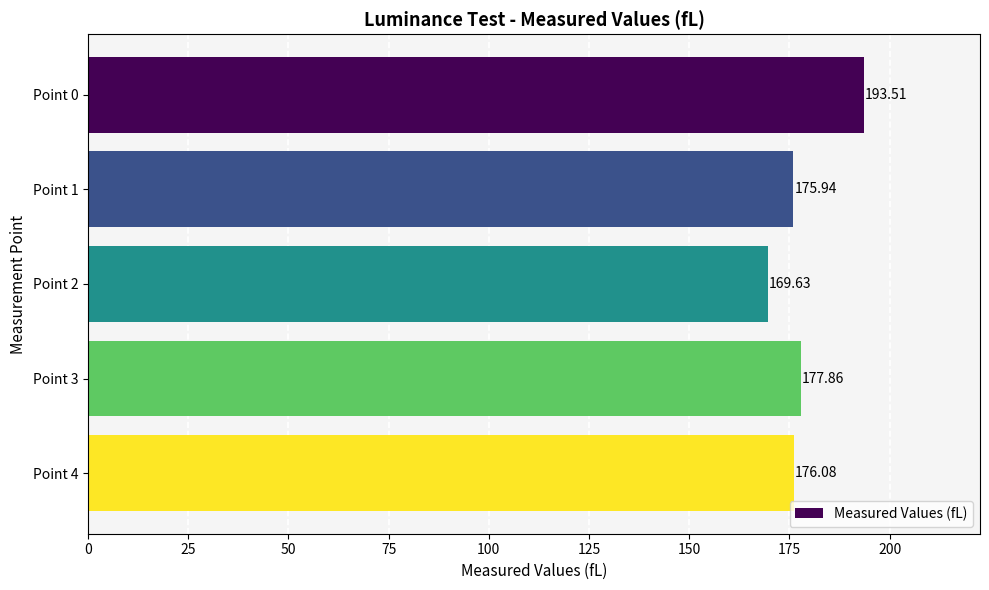

List the labels in order of value, smallest first.

Point 2, Point 1, Point 4, Point 3, Point 0